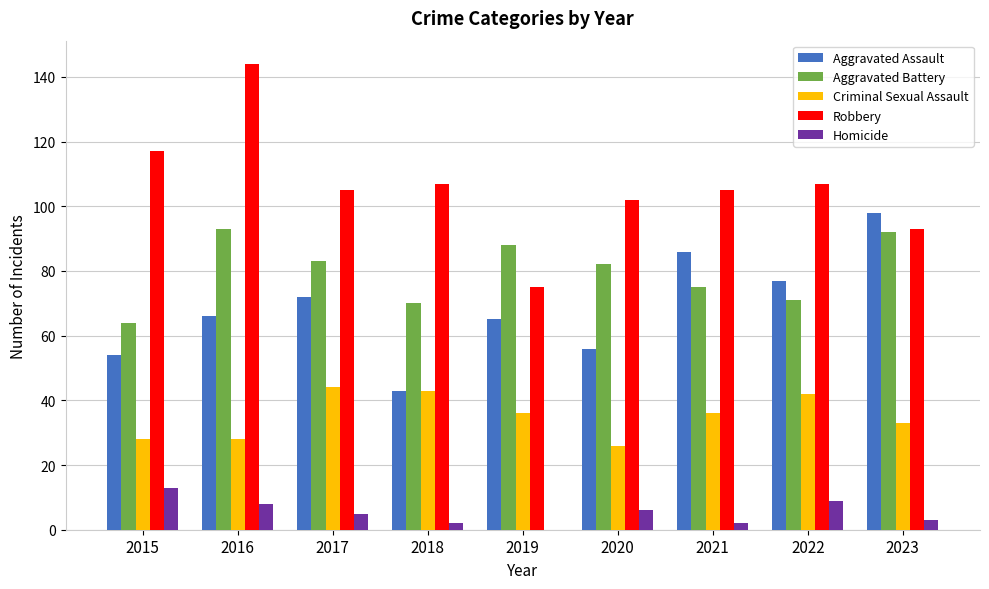

What is the sum of the Criminal Sexual Assault values at 2022 and 2020?

68